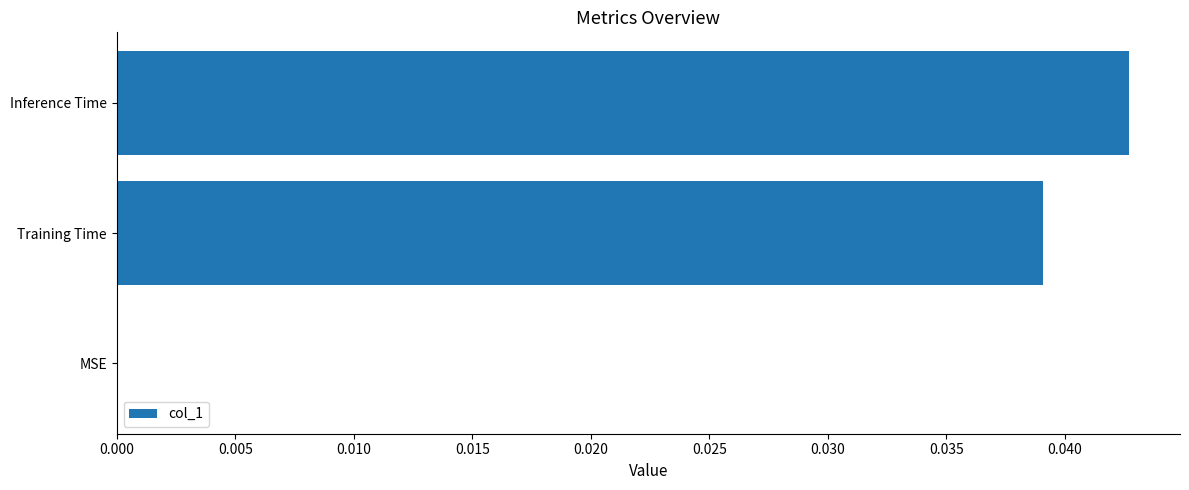

How many distinct data groups are displayed?

1